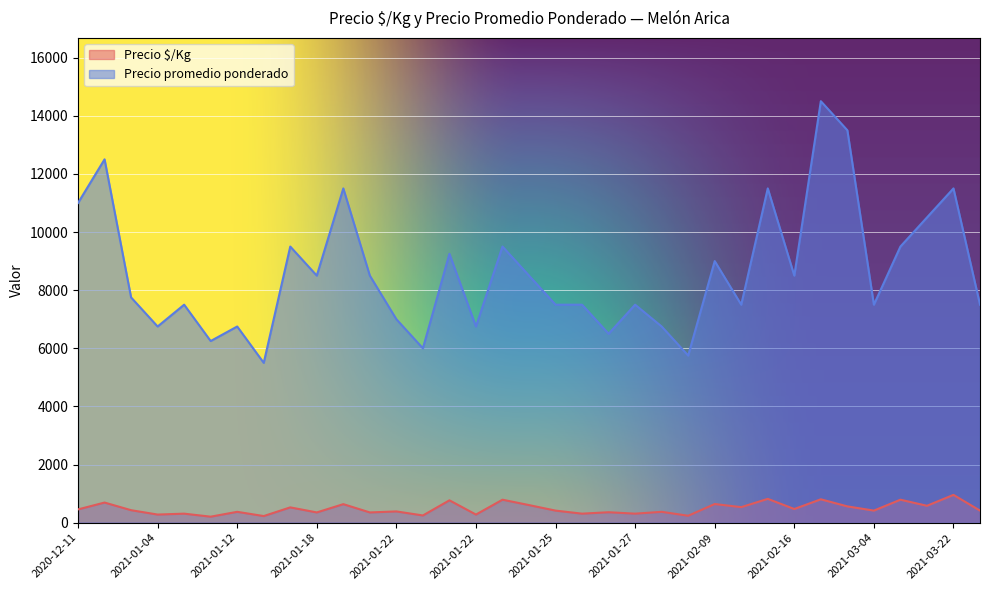

Which series has the largest range (max minus min)?

Precio promedio ponderado